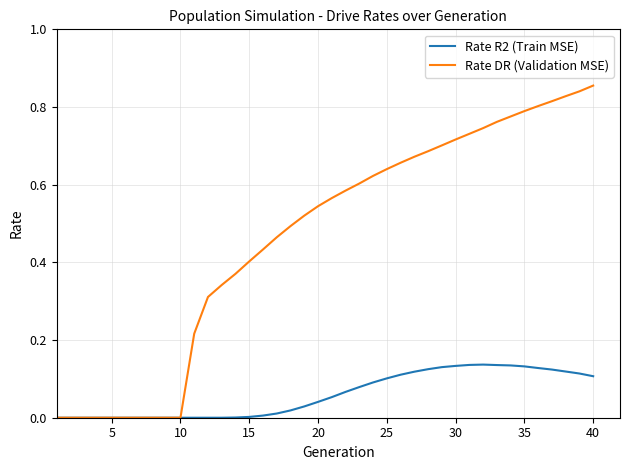

Which series has the widest spread of values?

Rate DR (Validation MSE)